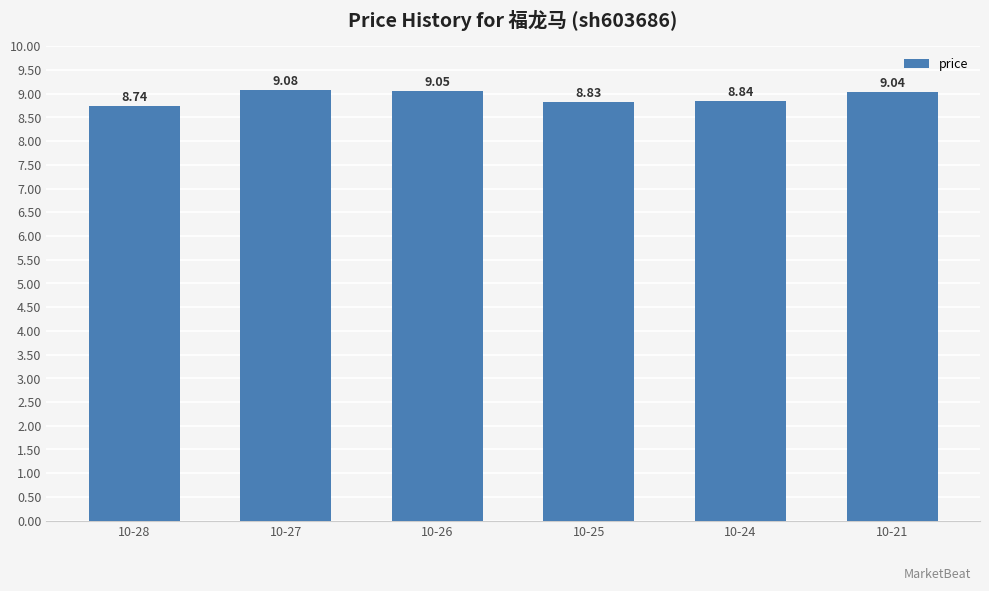

True or false: the data shows 13.7 at 10-25.

False